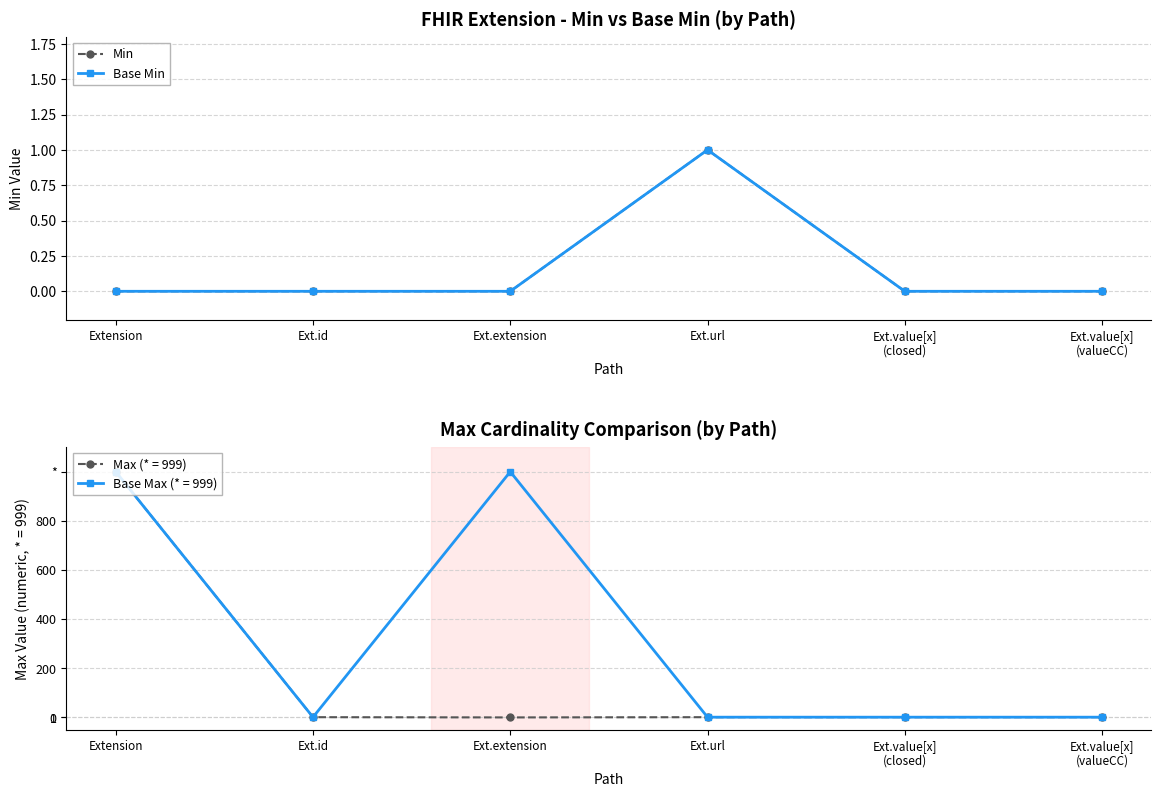

What is the label of the 4th point from the left?

Ext.url